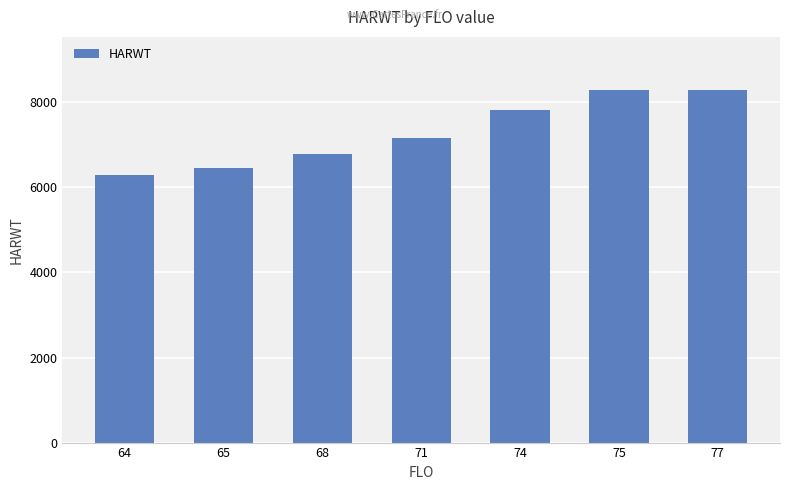

What is the value of the 5th bar from the left?

7811.0